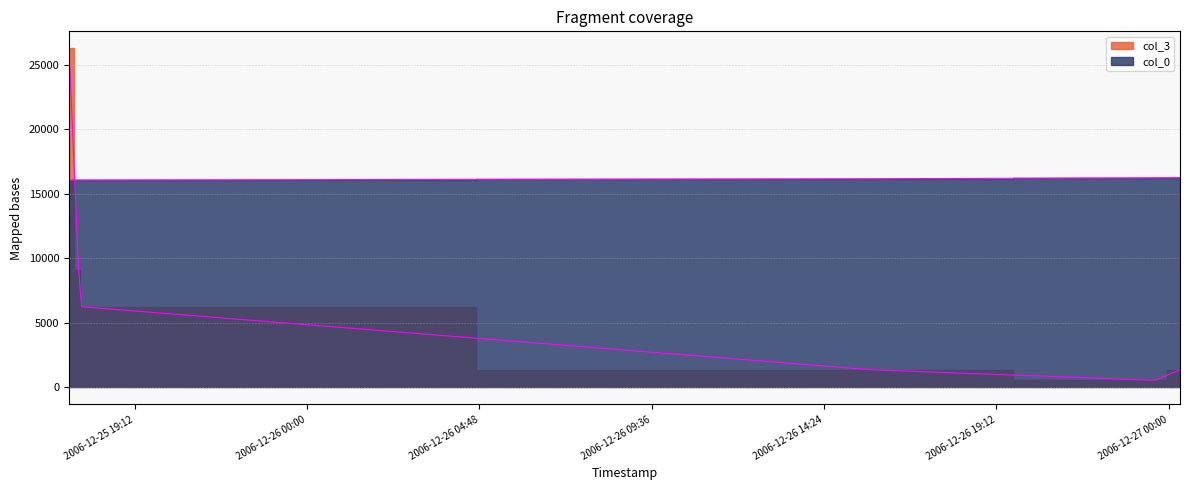

Reading right to left, list all the values displayed in this chart.

col_0: 16251	16243	16168	16069	16068	16064
col_3: 1373	551	1373	6254	9122	26272